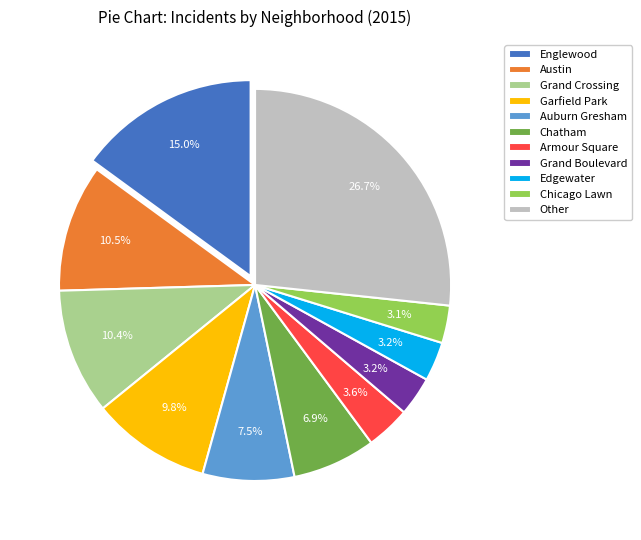

Is there a majority slice in this chart?

No